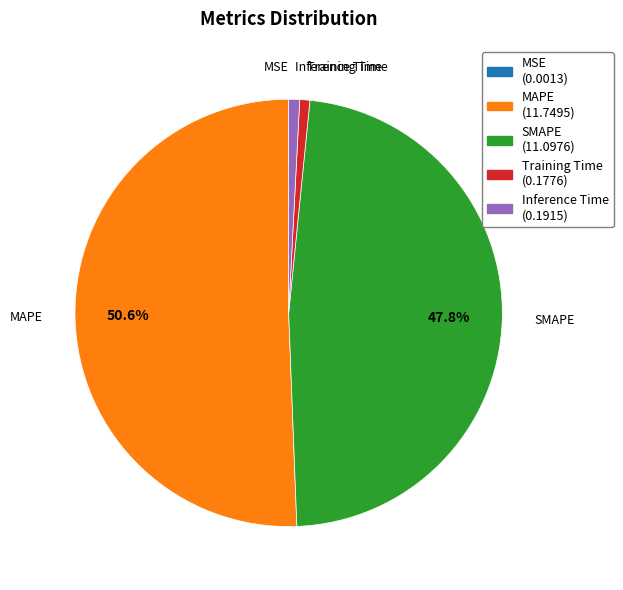

Is there a majority slice in this chart?

Yes